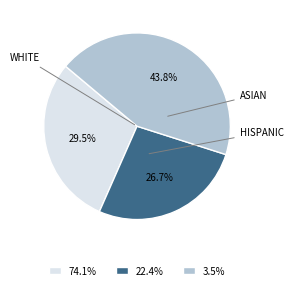

Is there any slice that represents more than half of the pie?

No